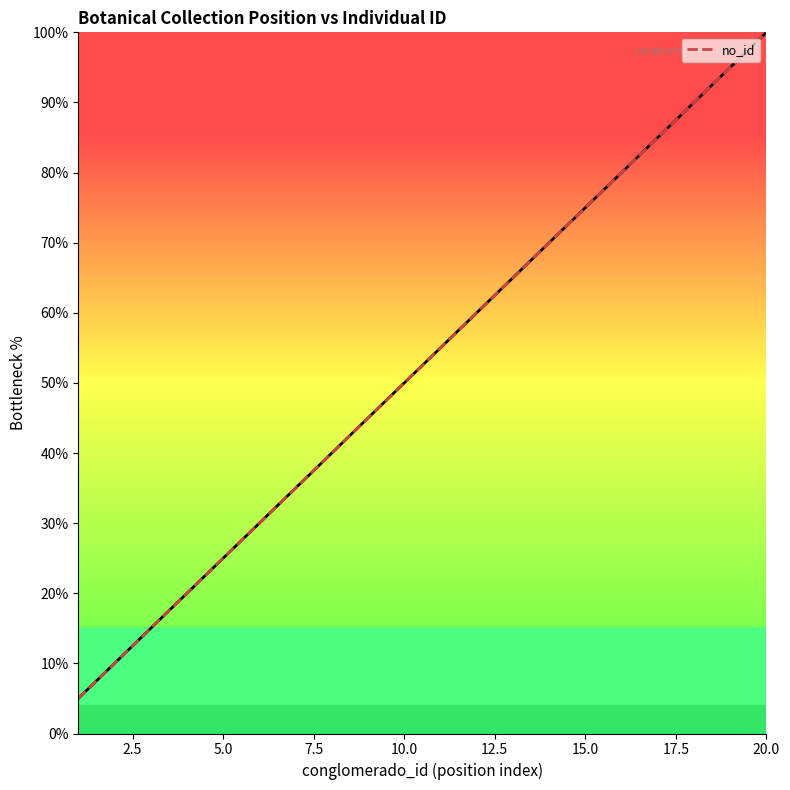

What is the minimum value shown in the chart?

5.0